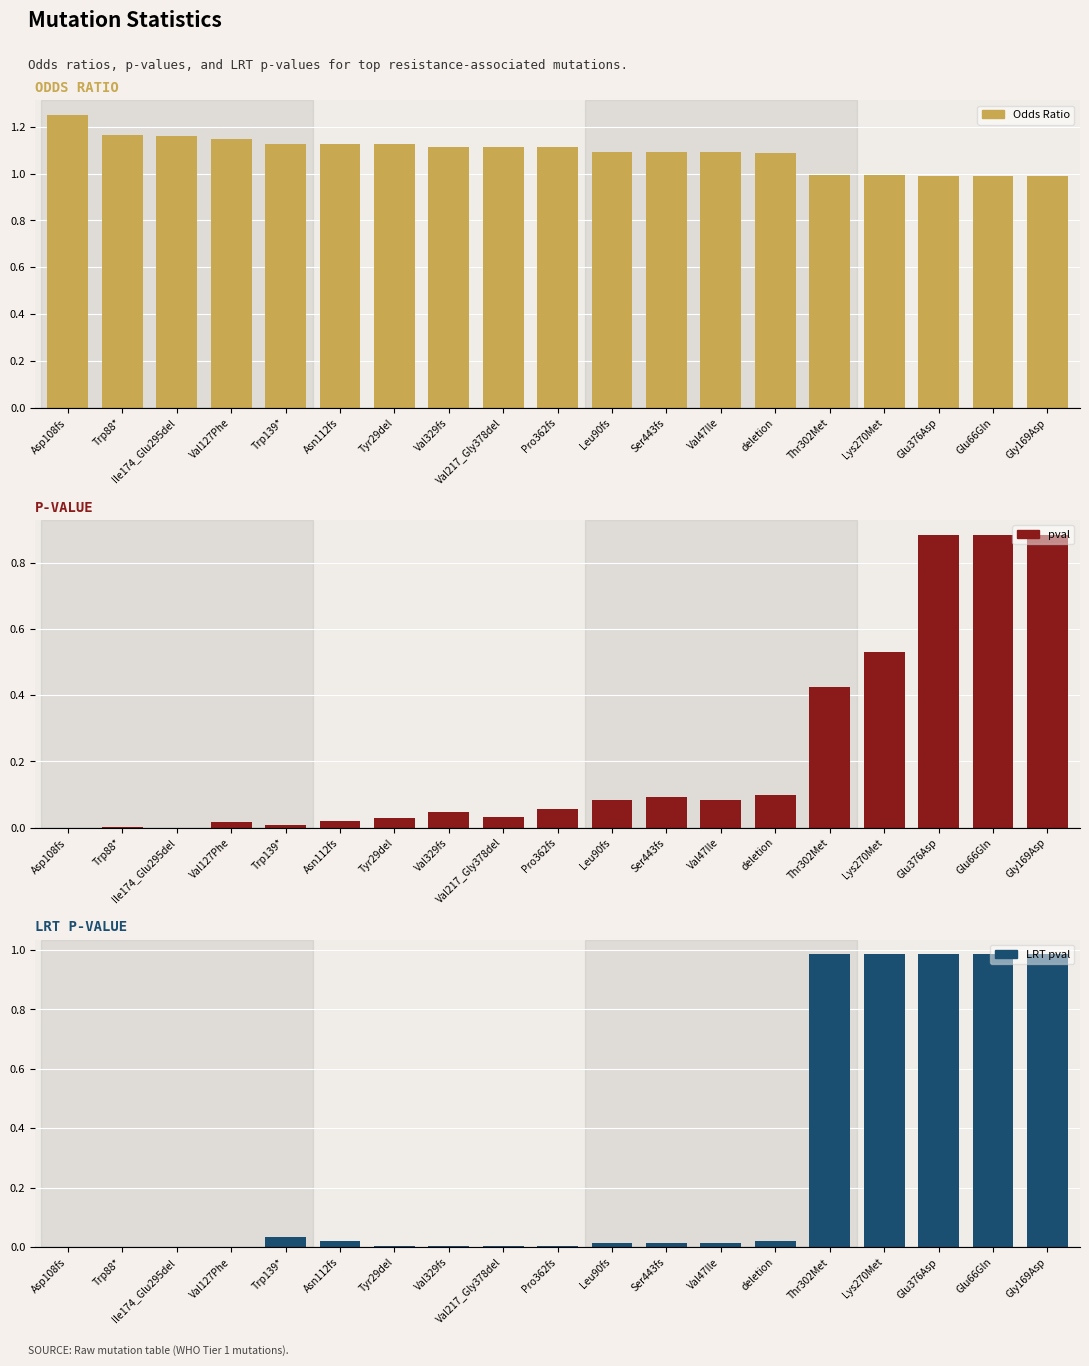

What is the total value across all series at Asn112fs?

1.2